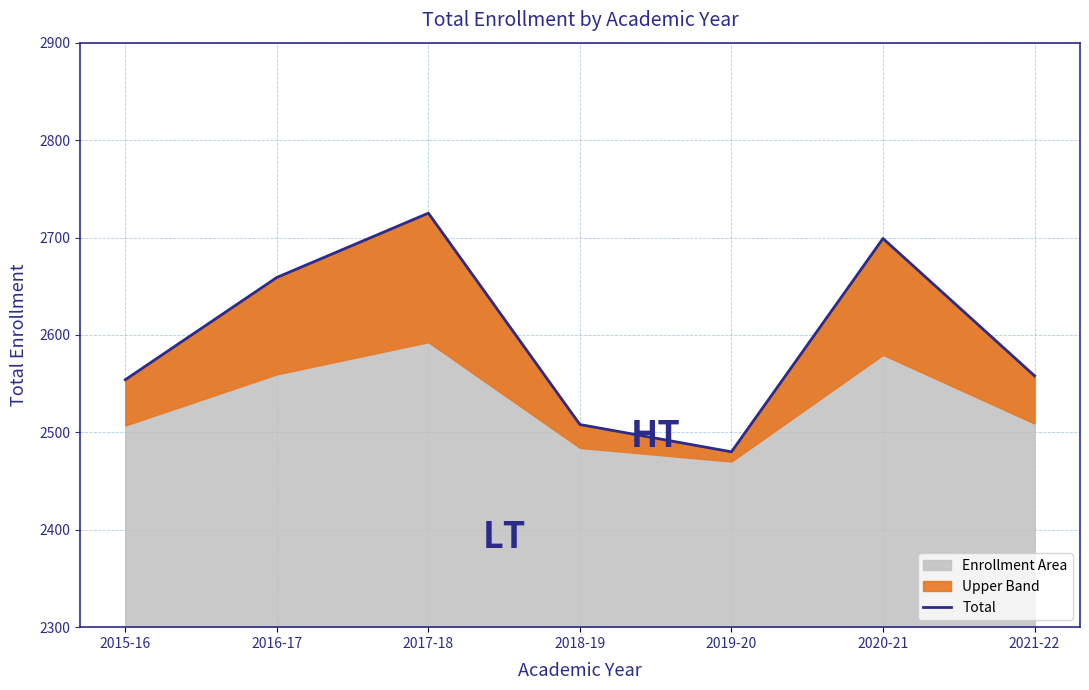

What is the label of the 4th point from the right?

2018-19